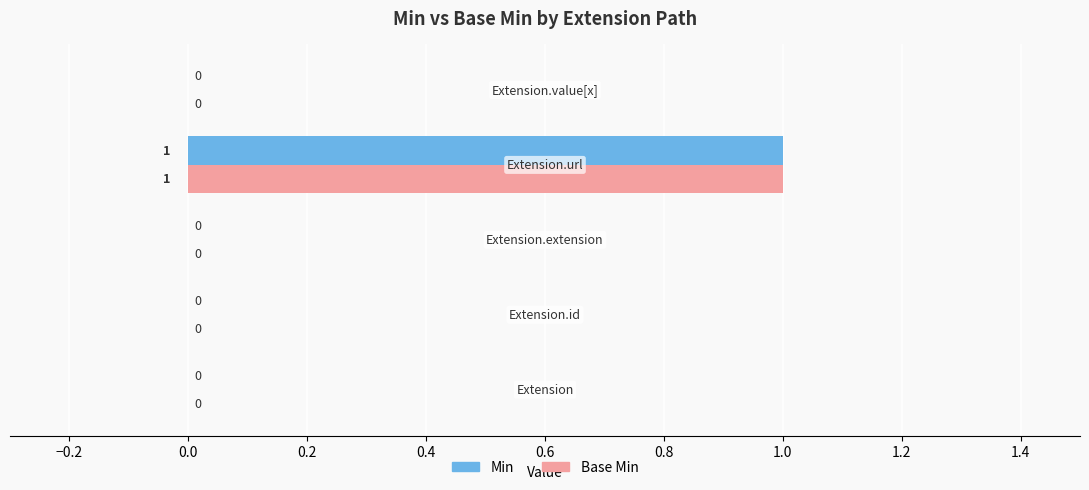

How many values in the Base Min series exceed 0?

1